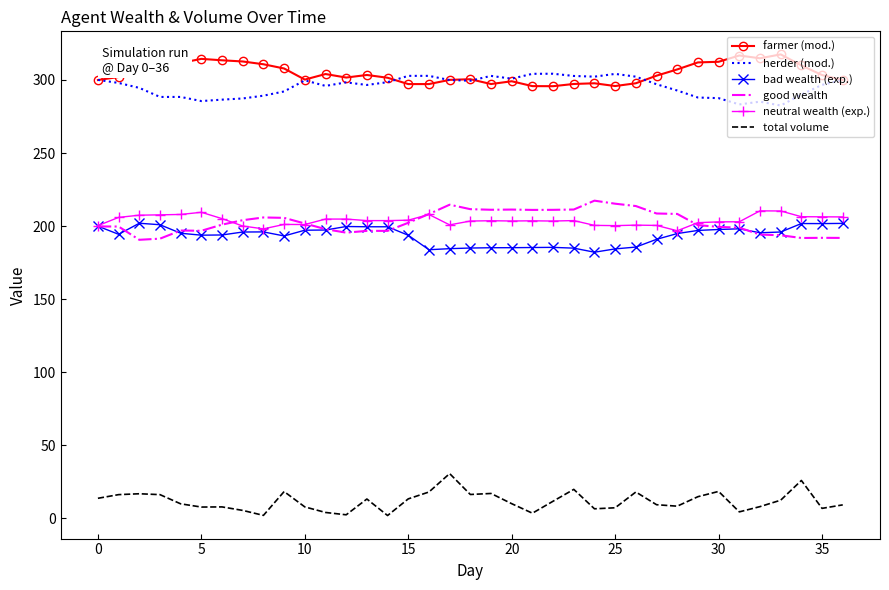

What is the maximum value shown in the chart?

317.5